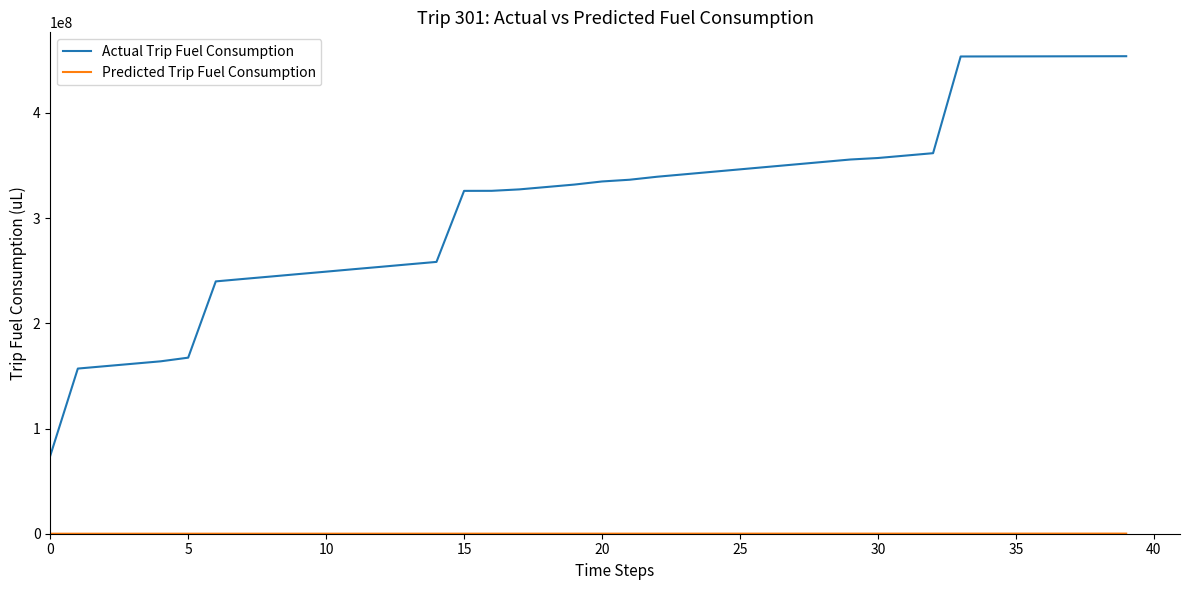

Which series has the largest total across all categories?

Actual Trip Fuel Consumption